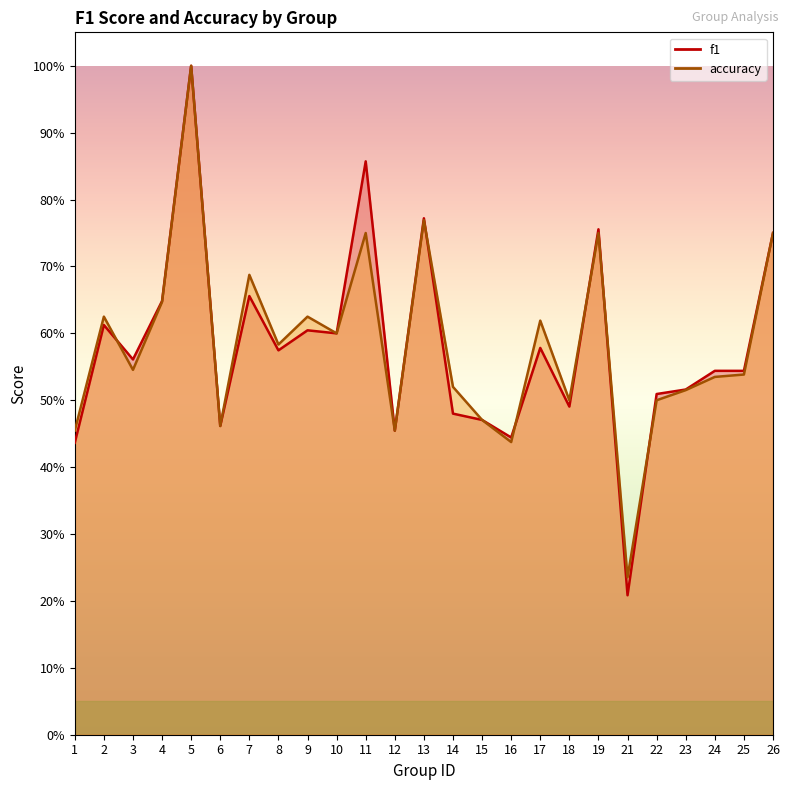

What is the value of the accuracy point at the 10th from the left?

0.6